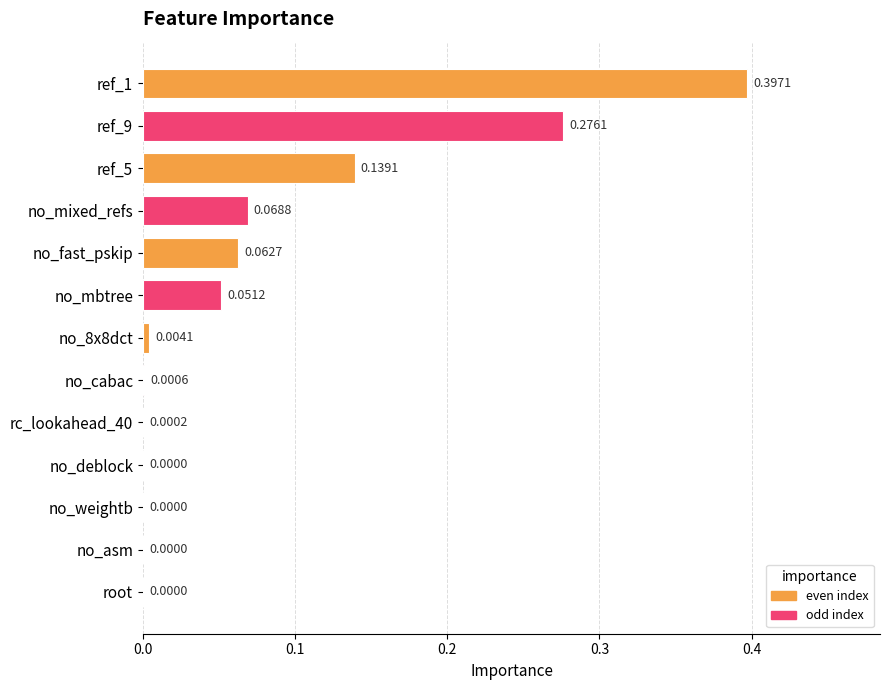

What is the change in value from ref_1 to no_mixed_refs?

-0.3